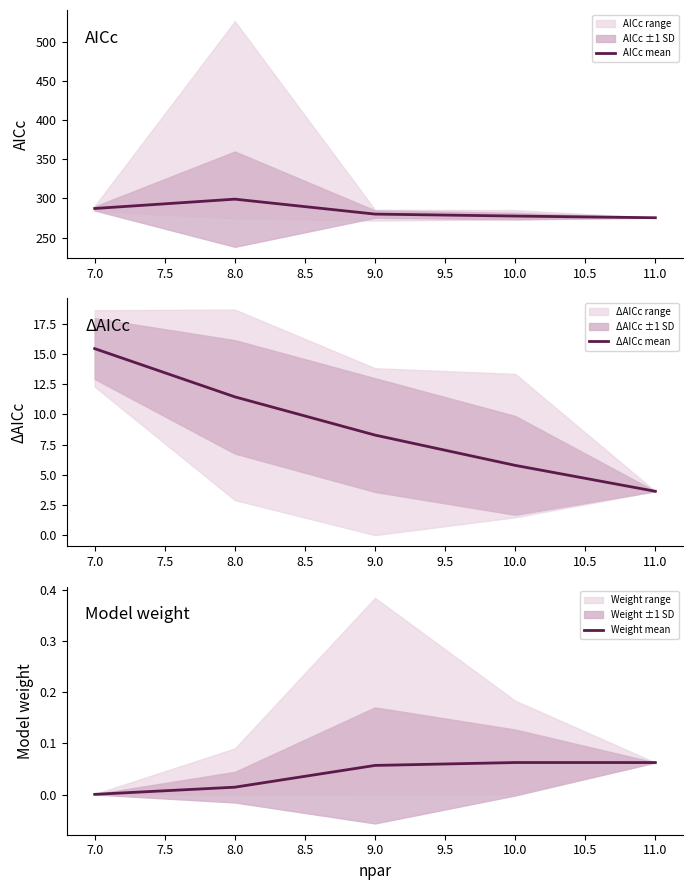

Is it true that AICc mean equals 168.9 at 9.0?

False